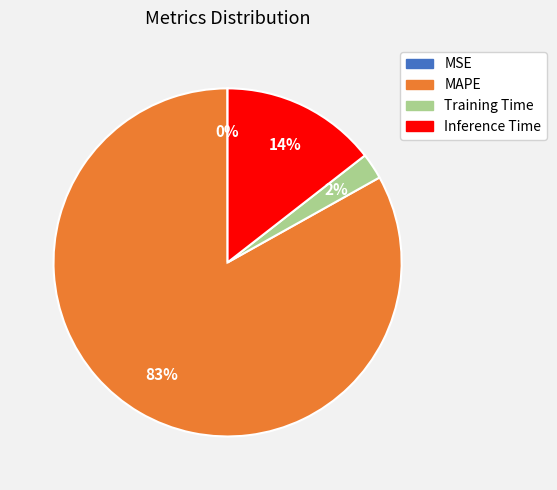

Which category accounts for the majority?

MAPE